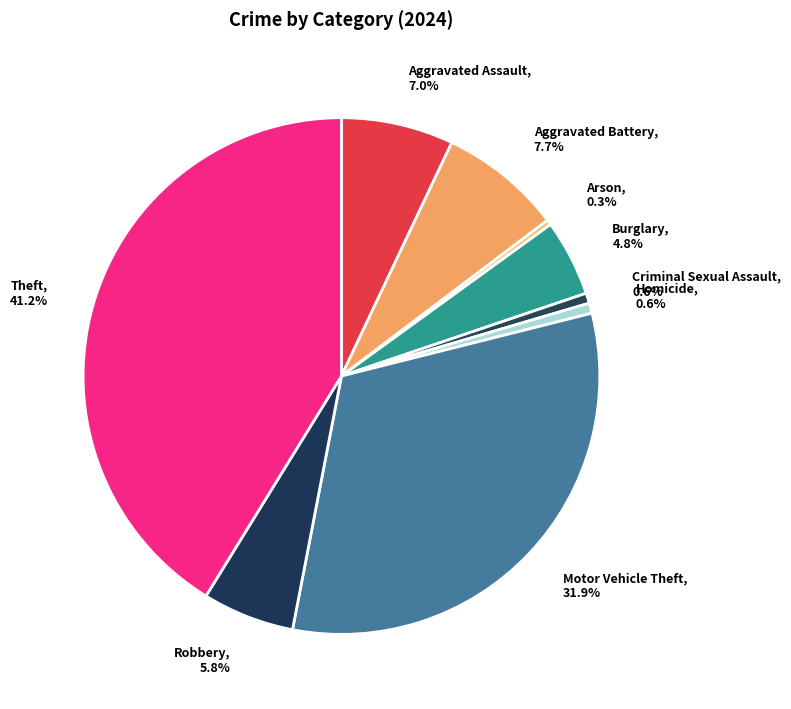

Which has a higher value, Aggravated Battery or Homicide?

Aggravated Battery